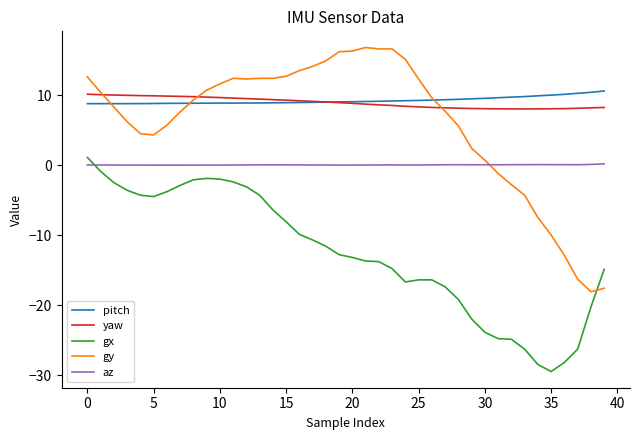

True or false: gx and yaw cross at least once.

False